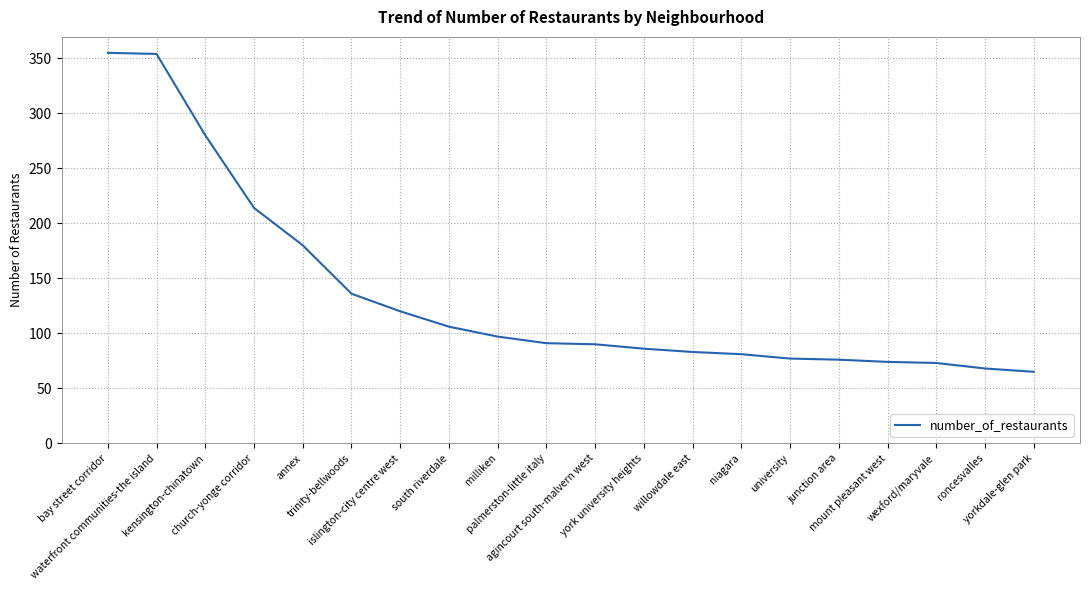

The value at willowdale east is 114. True or false?

False